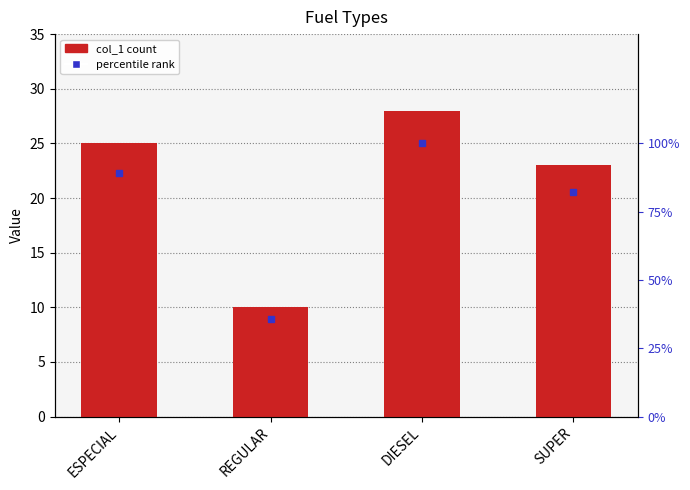

What is the approximate value at DIESEL?

28